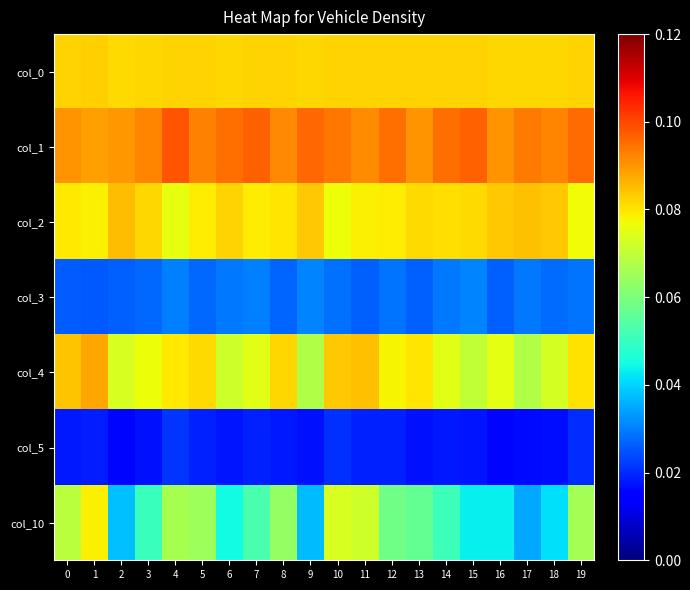

Count the number of data series in this chart.

7